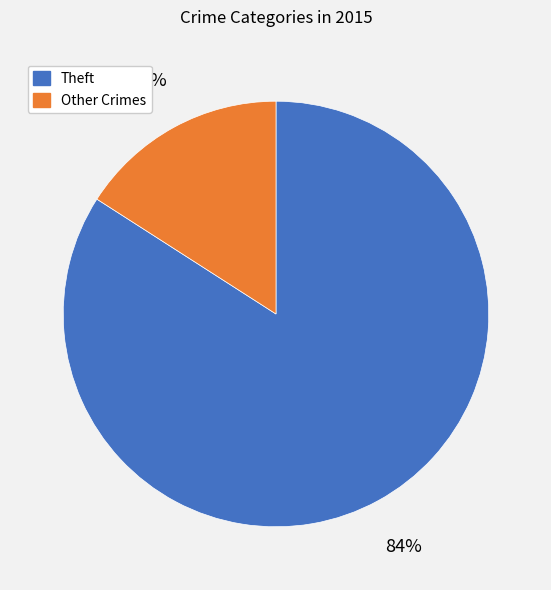

To the nearest percent, what is the difference between the largest and smallest slice percentages?

68%